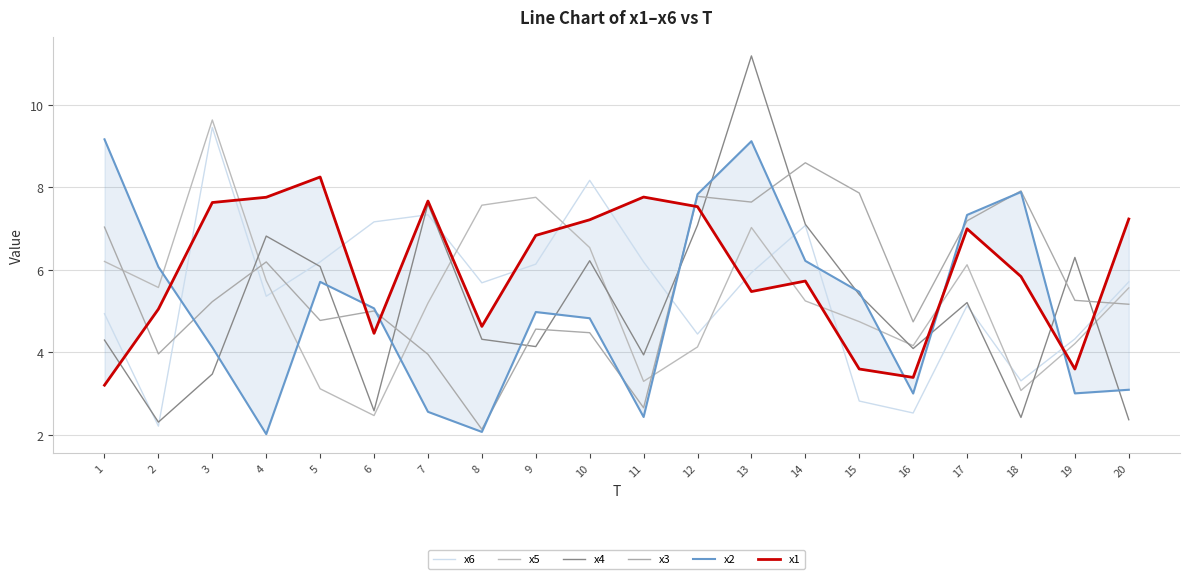

Count the number of categories in the chart.

20